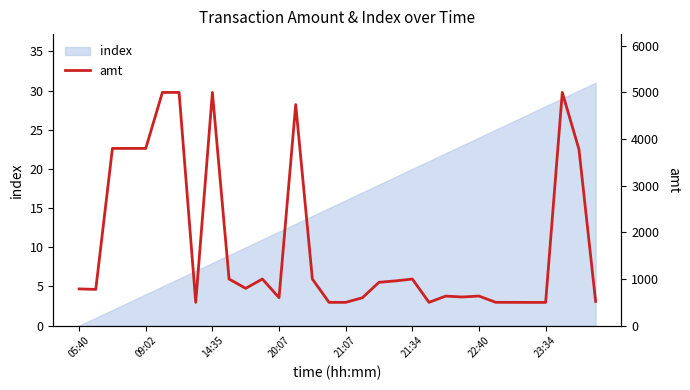

The value of index at 14:35 is 13. True or false?

False